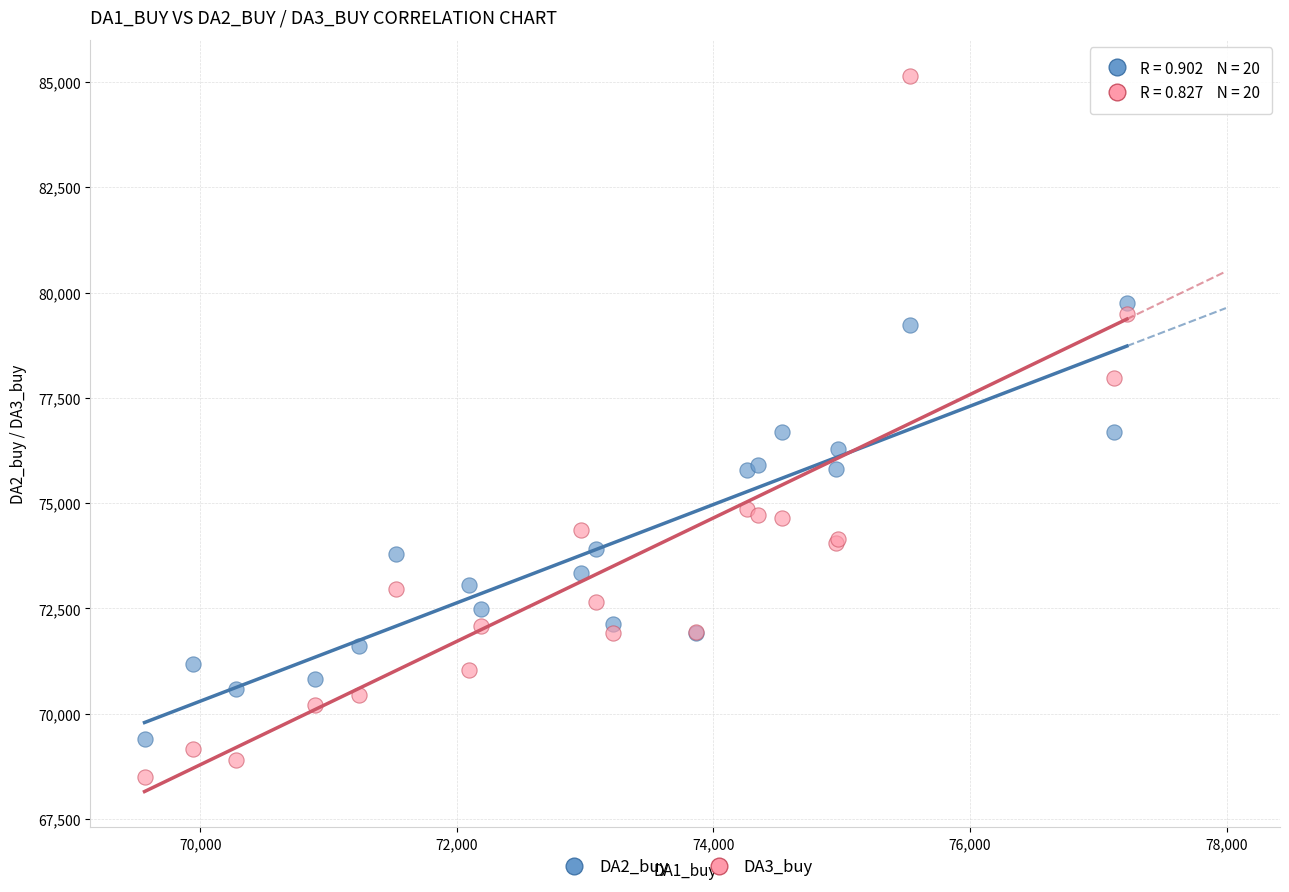

Which series contains the lowest Y value?

DA3_buy